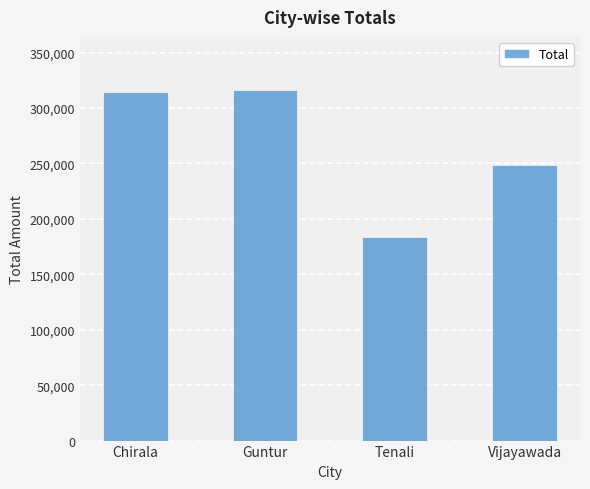

What is the greatest value displayed?

316665